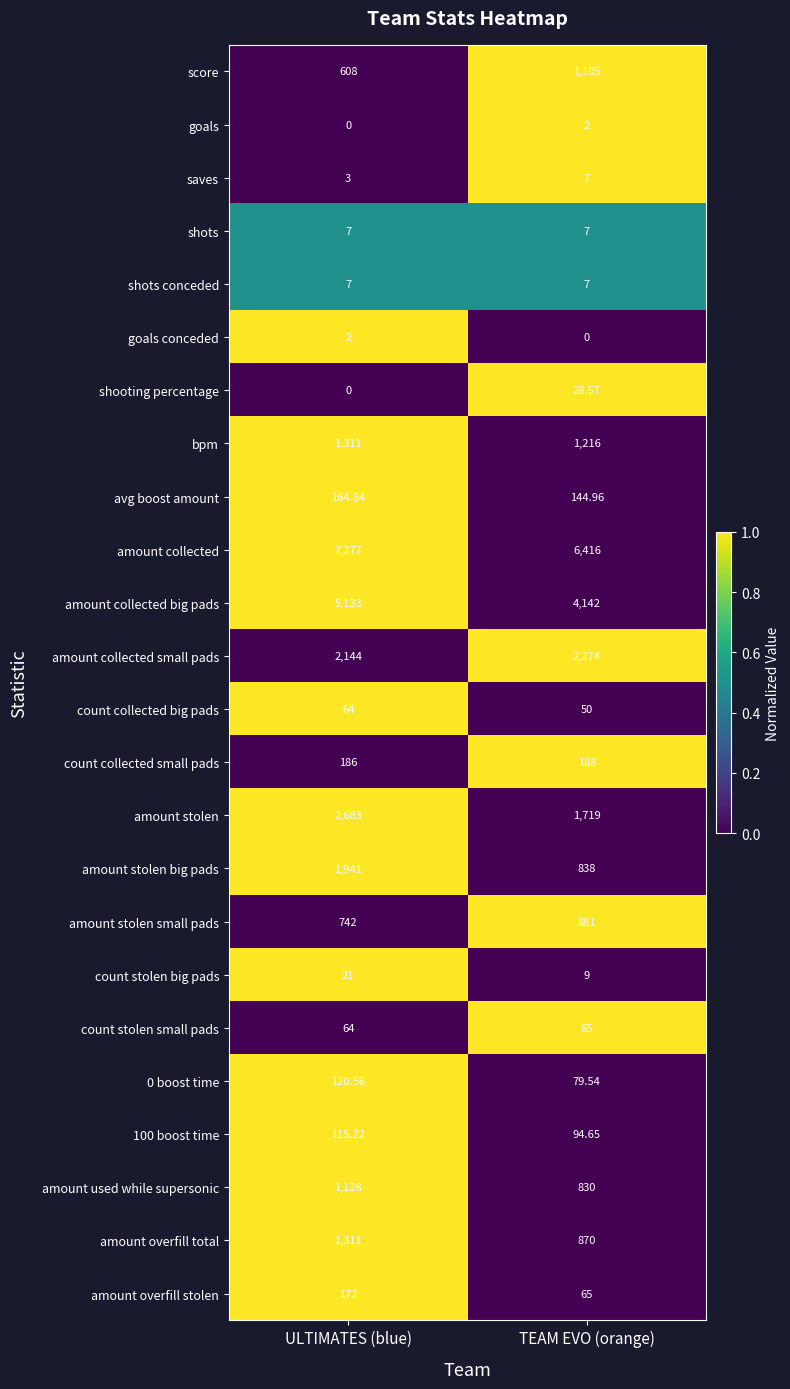

Is the value of saves at ULTIMATES (blue) greater than the value of goals conceded at TEAM EVO (orange)?

Yes